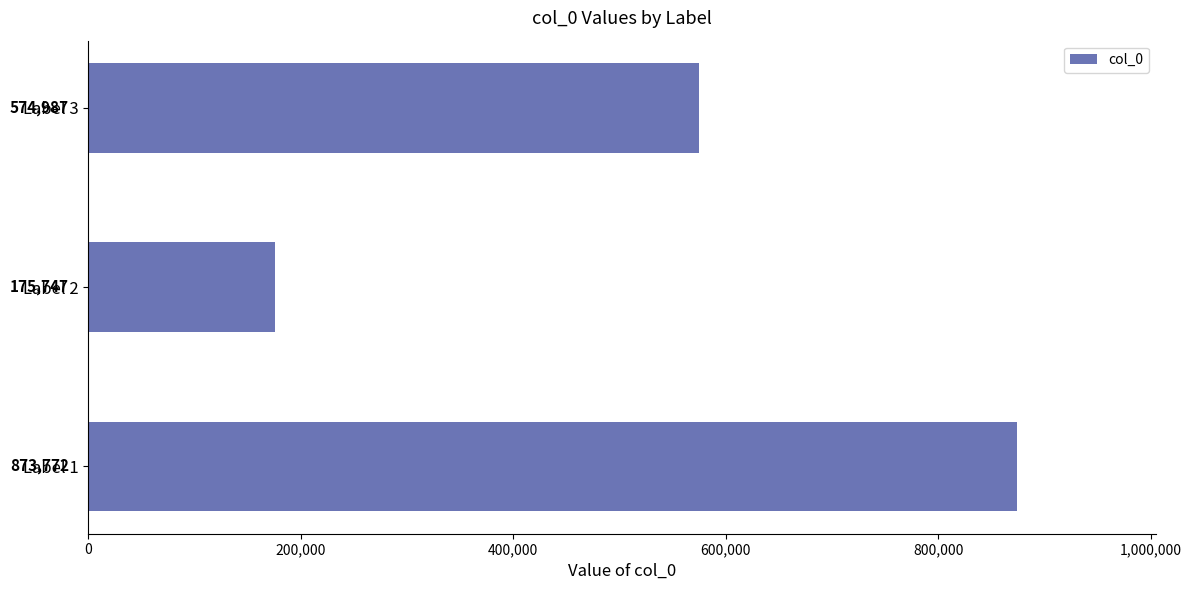

Approximately how many times larger is the value at Label 3 compared to Label 2?

3.3